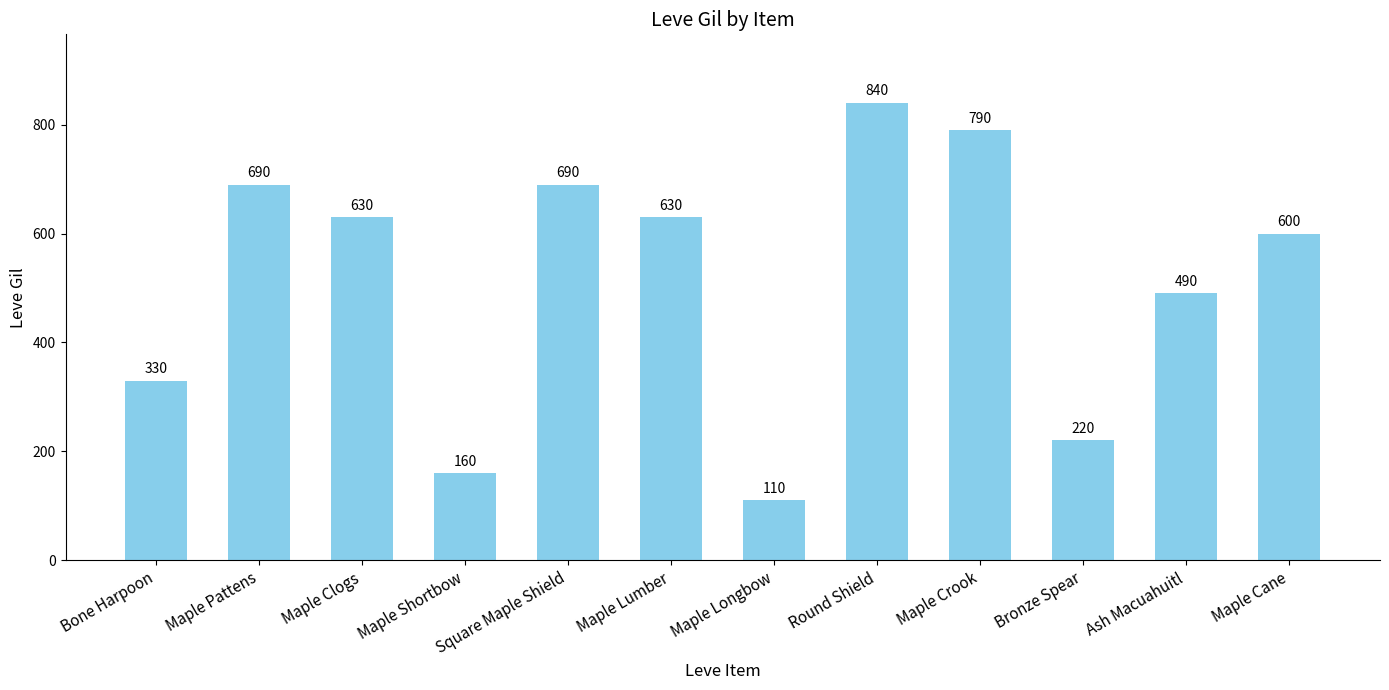

What is the change in value from Bone Harpoon to Ash Macuahuitl?

+160